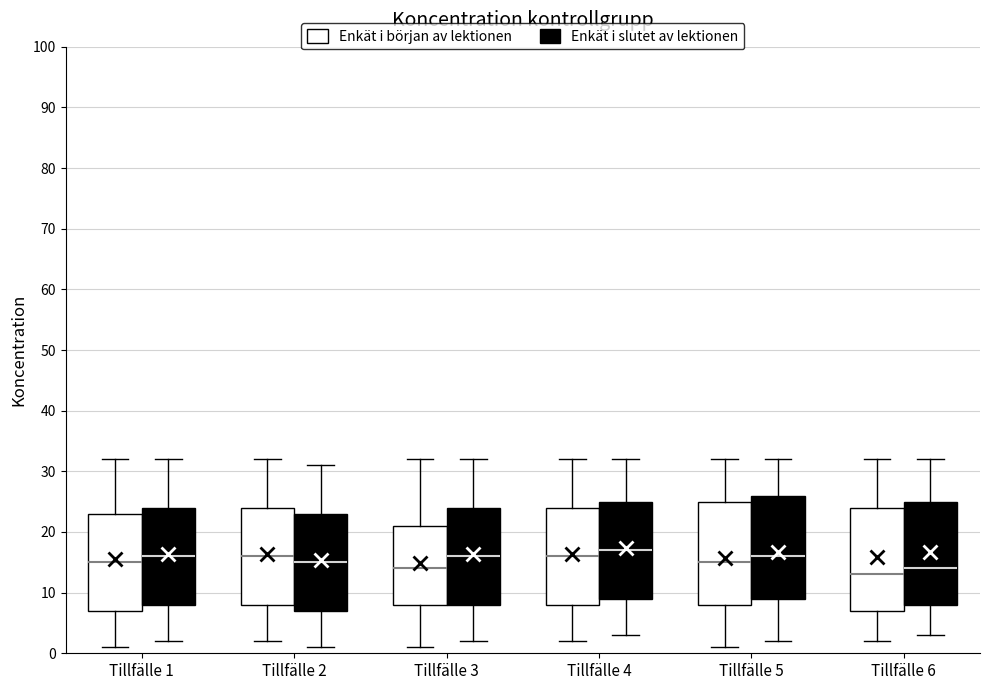

Which box has the lowest median line?

Tillfälle 6 (Enkät i början av lektionen)